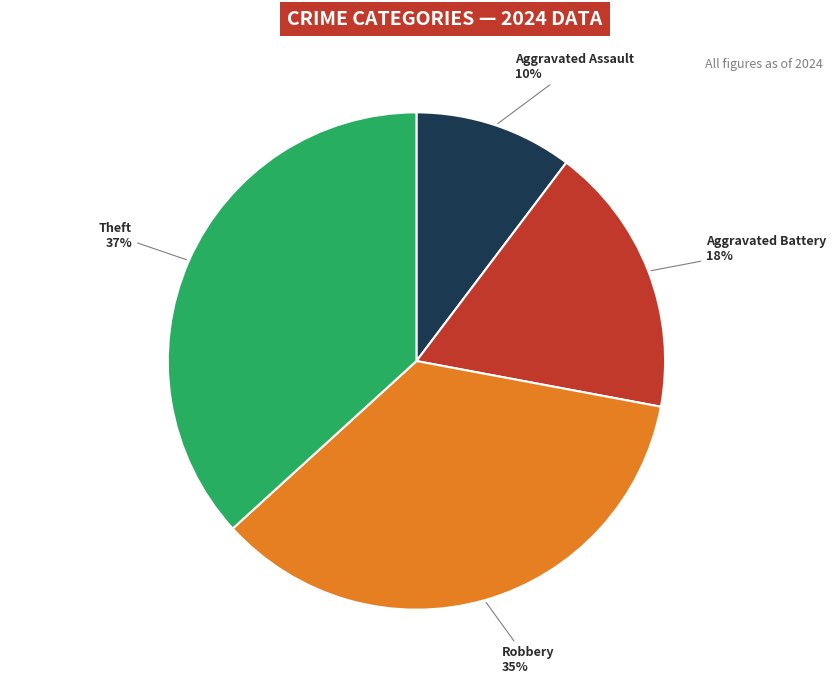

Do Aggravated Battery and Robbery together represent more than half of the pie?

Yes